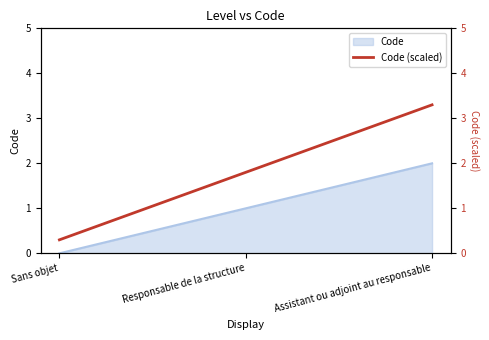

How many lines are shown in the chart?

1